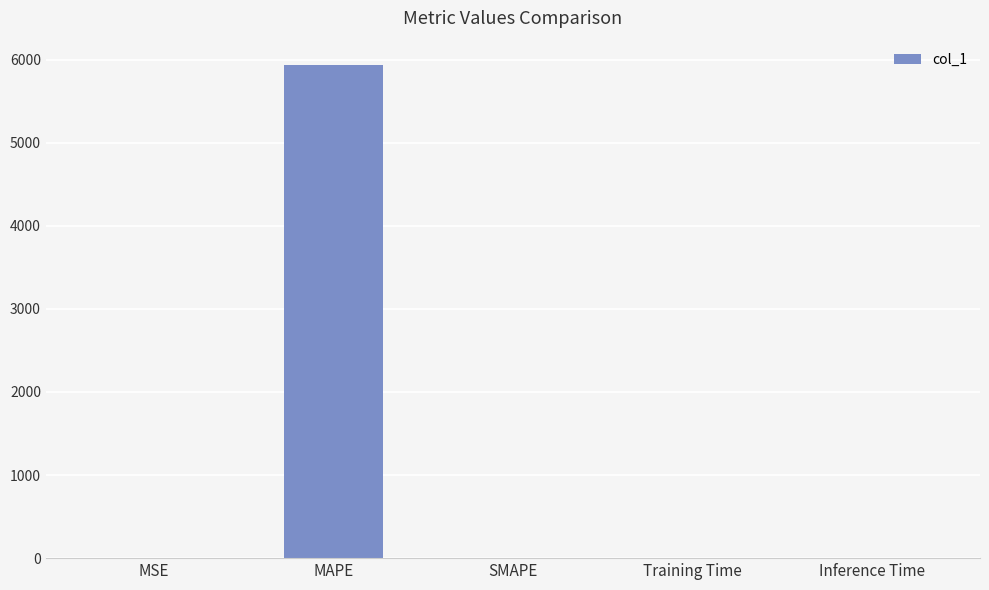

Is it true that the value at Training Time is 0.0?

True